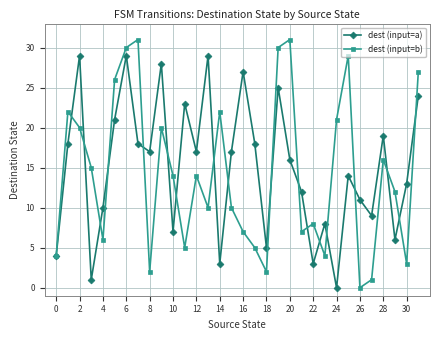

What is the maximum value for dest (input=a)?

29